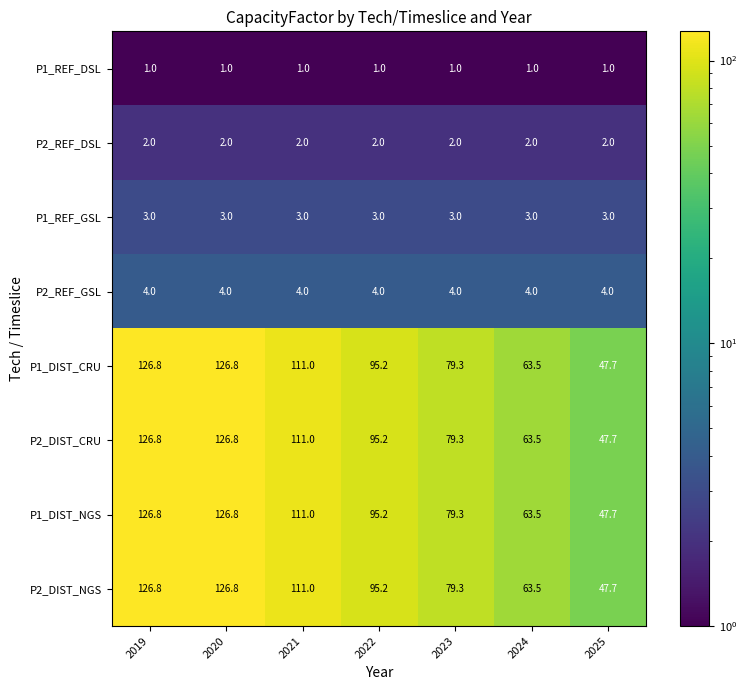

What is the total value across all series at 2023?

327.2